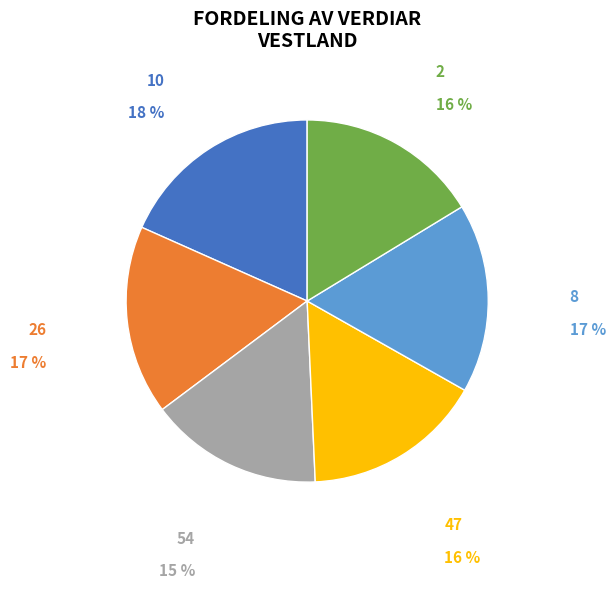

Is there a majority slice in this chart?

No